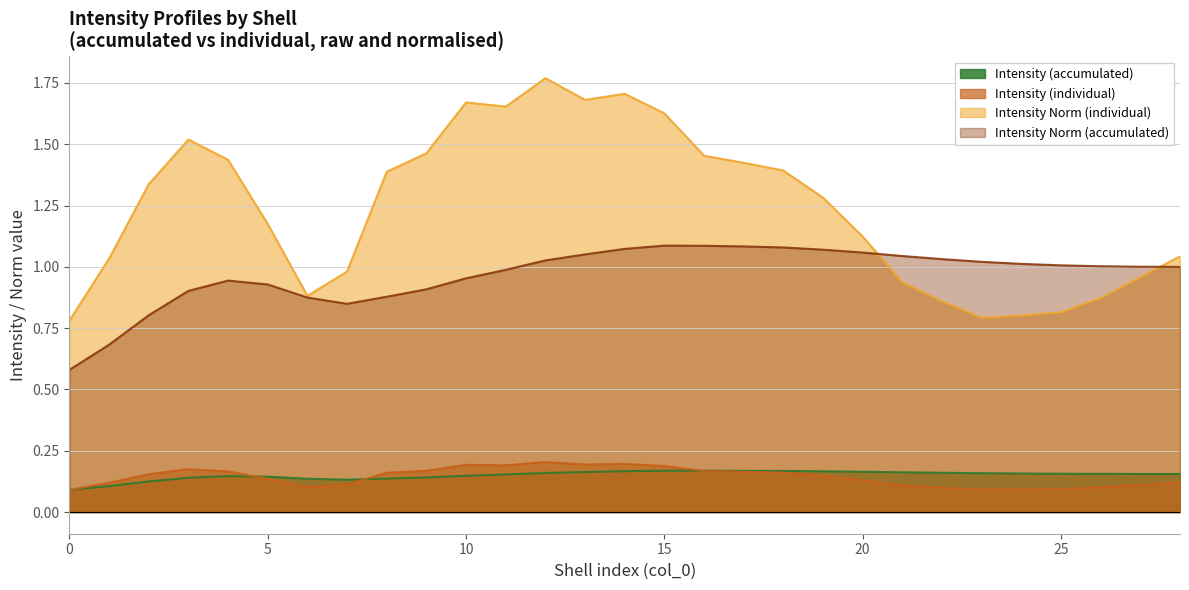

What are all the series names shown in the legend?

Intensity (accumulated), Intensity (individual), Intensity Norm (individual), Intensity Norm (accumulated)